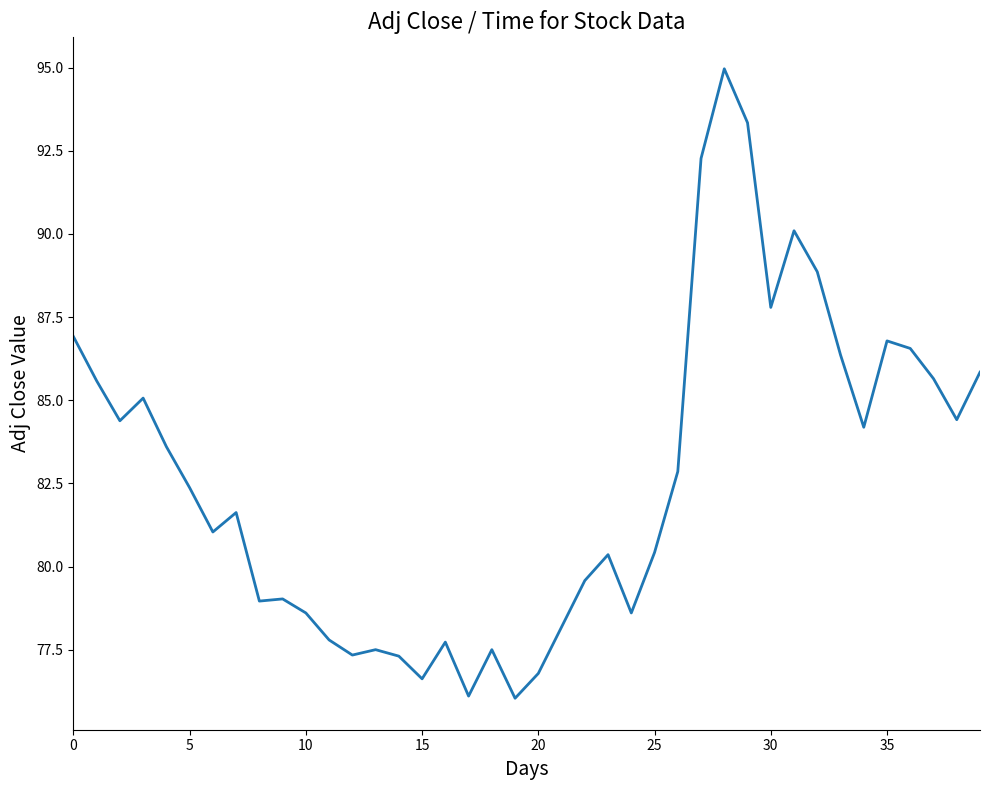

What is the difference between the maximum and minimum values?

18.9